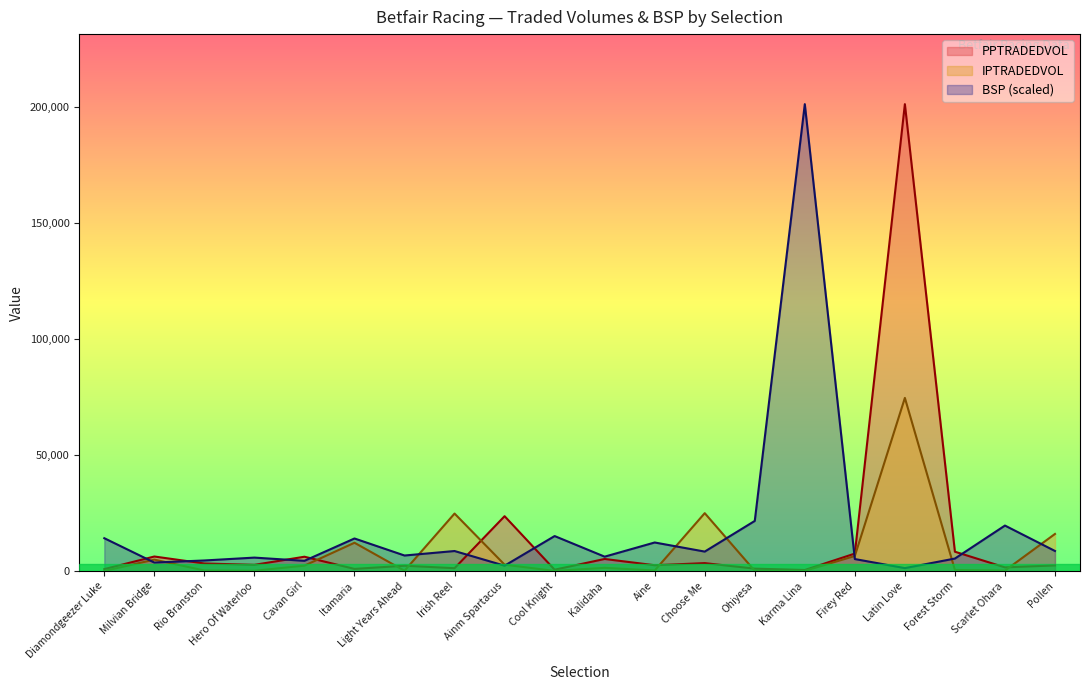

The IPTRADEDVOL series shows 140.4 at Light Years Ahead. True or false?

True